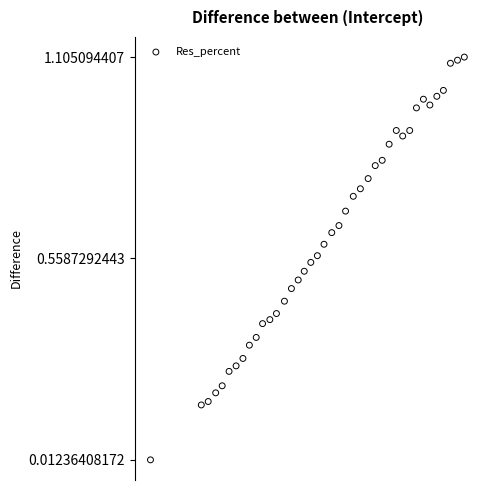

What is the range of X values (max minus min)?

3.4